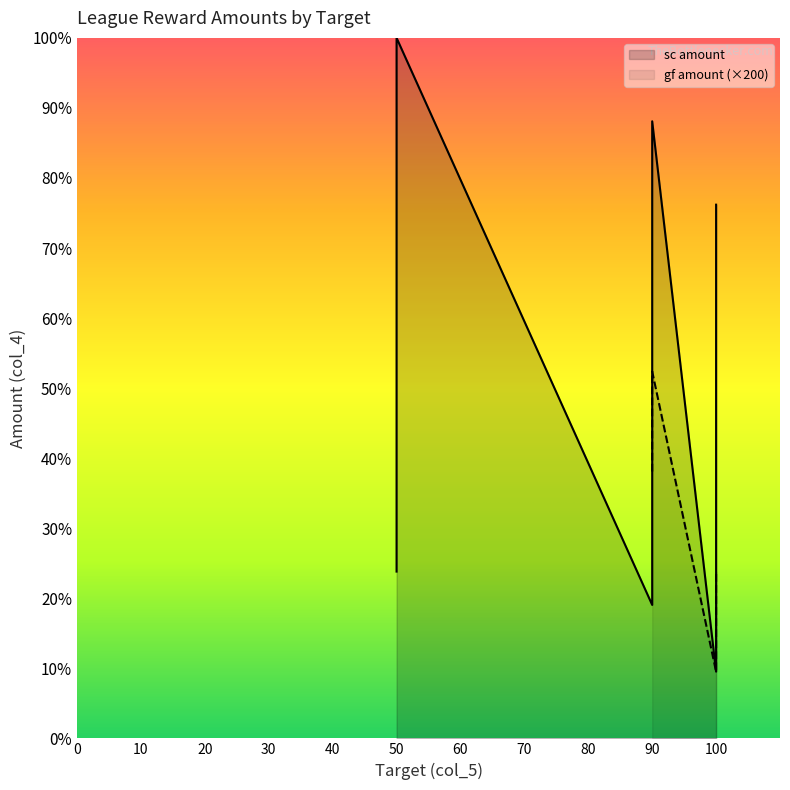

What is the spread (max minus min) of values at 50?

9970